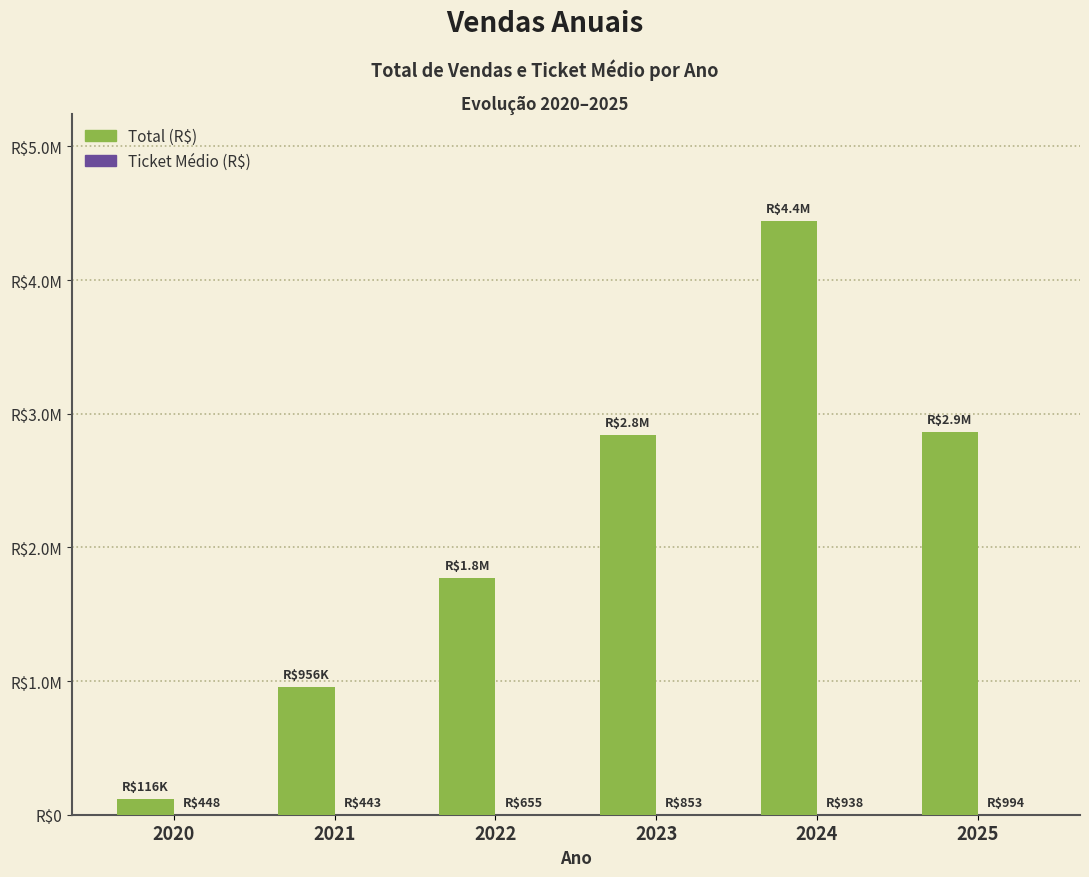

At which label does Total (R$) reach its peak?

2024